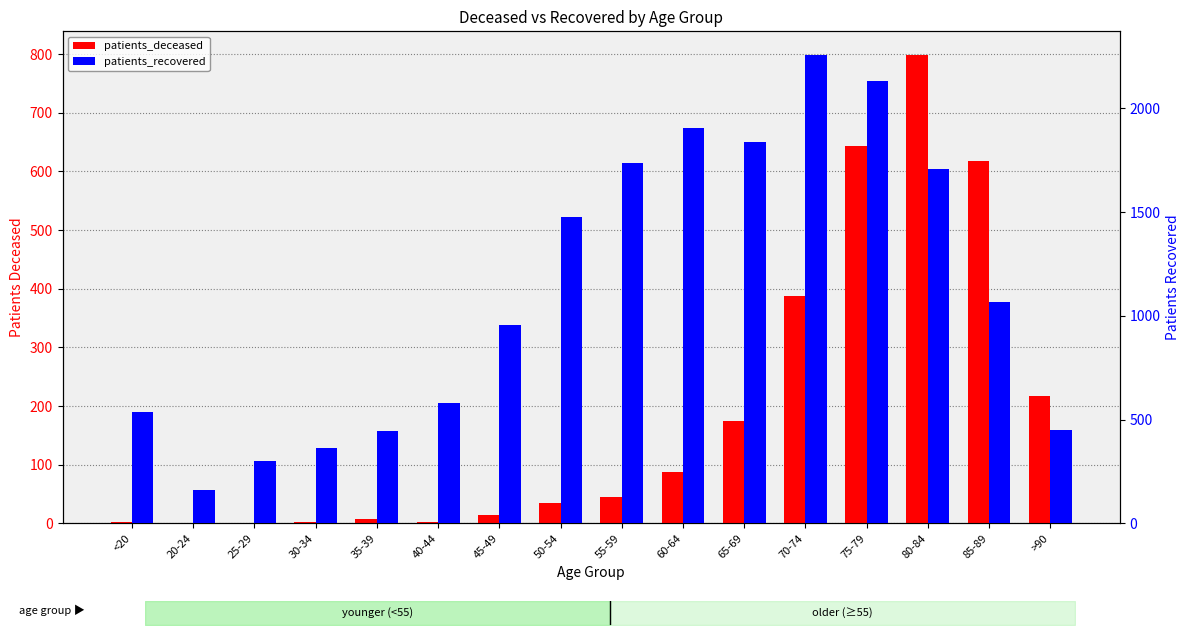

Does the chart contain stacked bars?

No